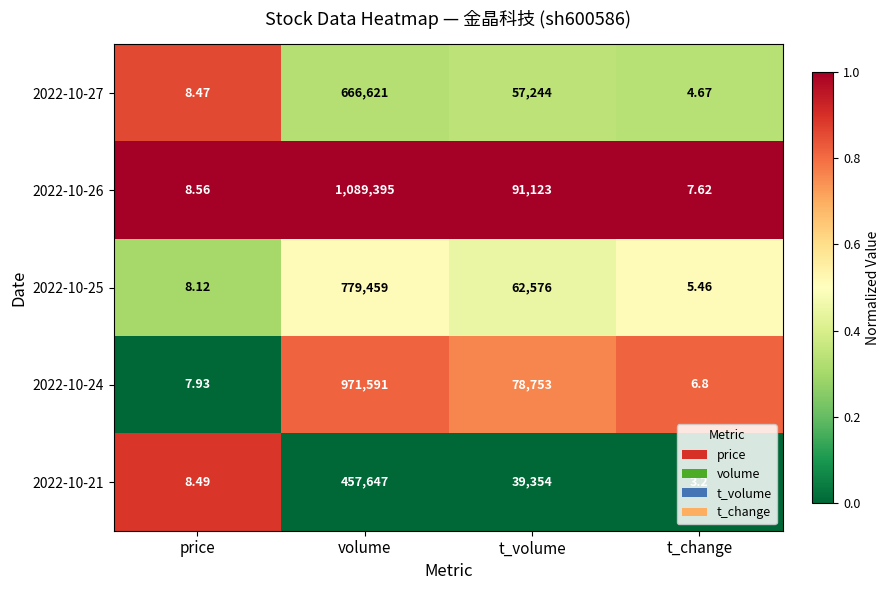

What is the difference between the highest and lowest values at t_change?

4.4